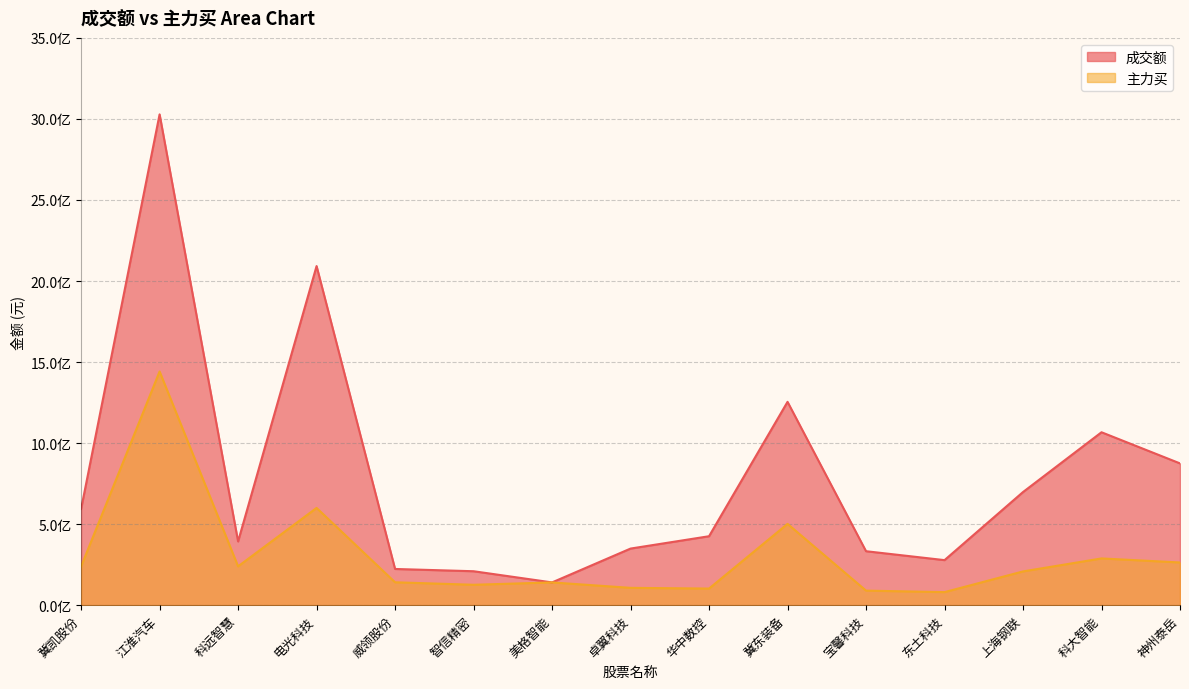

What is the value of the 成交额 point at the 2nd from the left?

3028166261